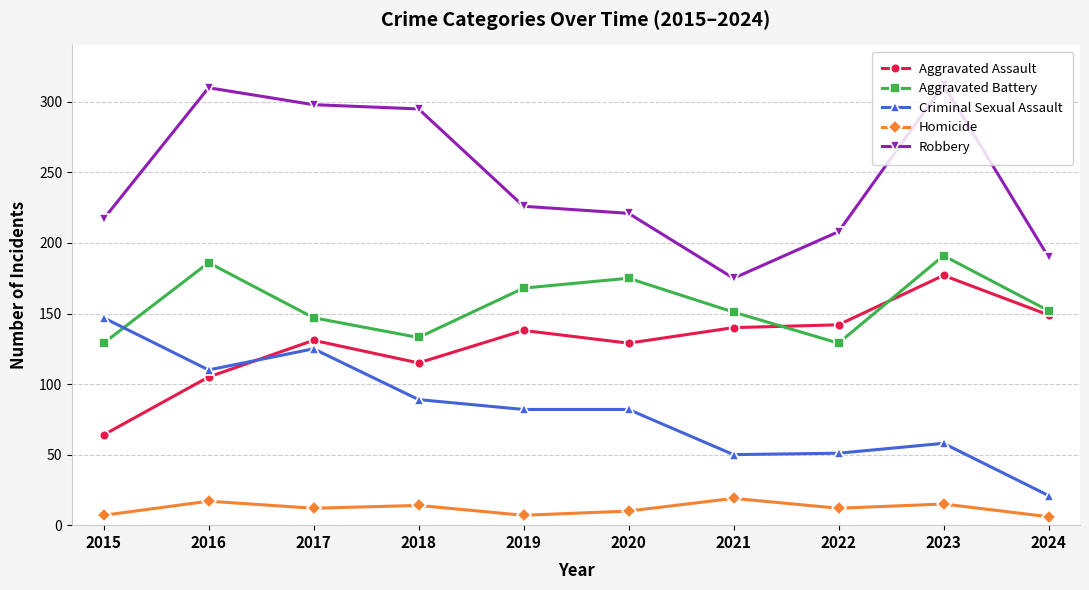

How many categories are shown in the chart?

10